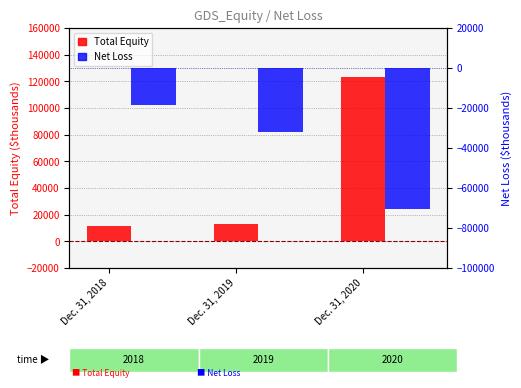

What is the sum of all Total Equity values?

147567